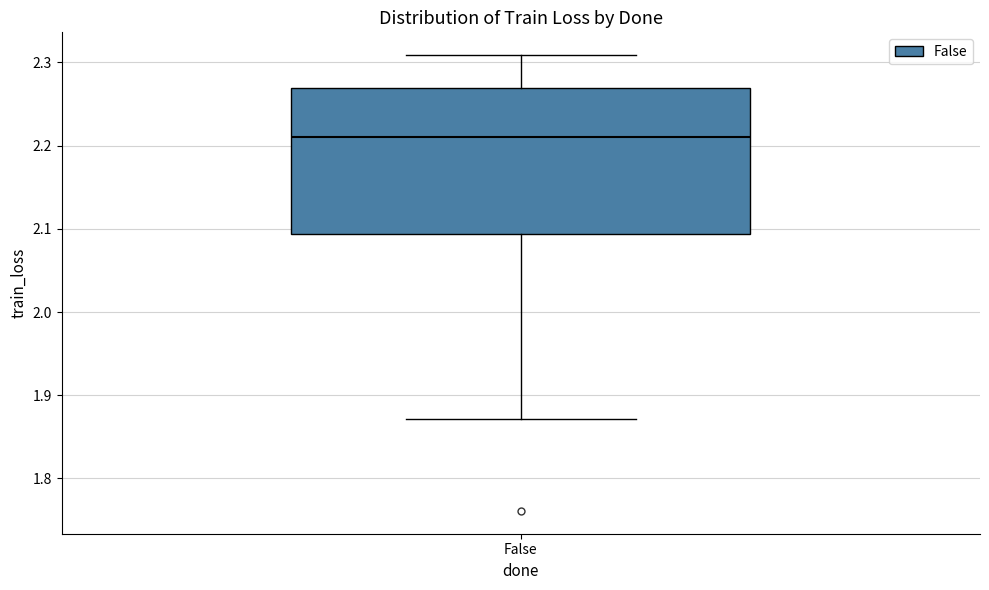

Where is the upper edge of the box for False on the y-axis? The values are not printed on the chart, so give them approximately, as read against the axis.

2.27